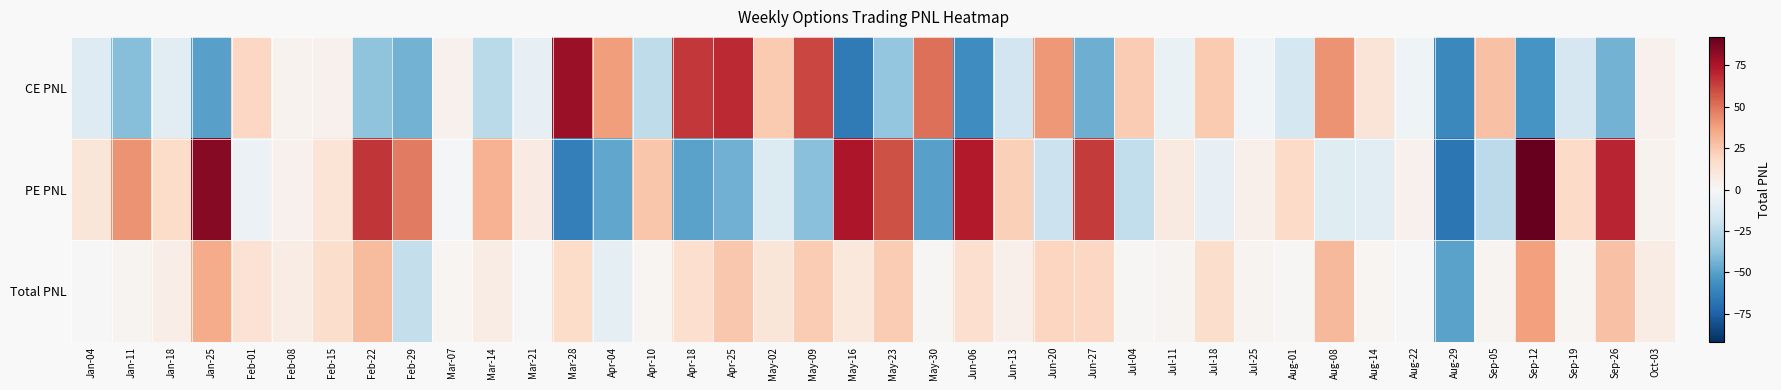

Rank the series by their maximum value, from lowest to highest.

Total PNL, CE PNL, PE PNL